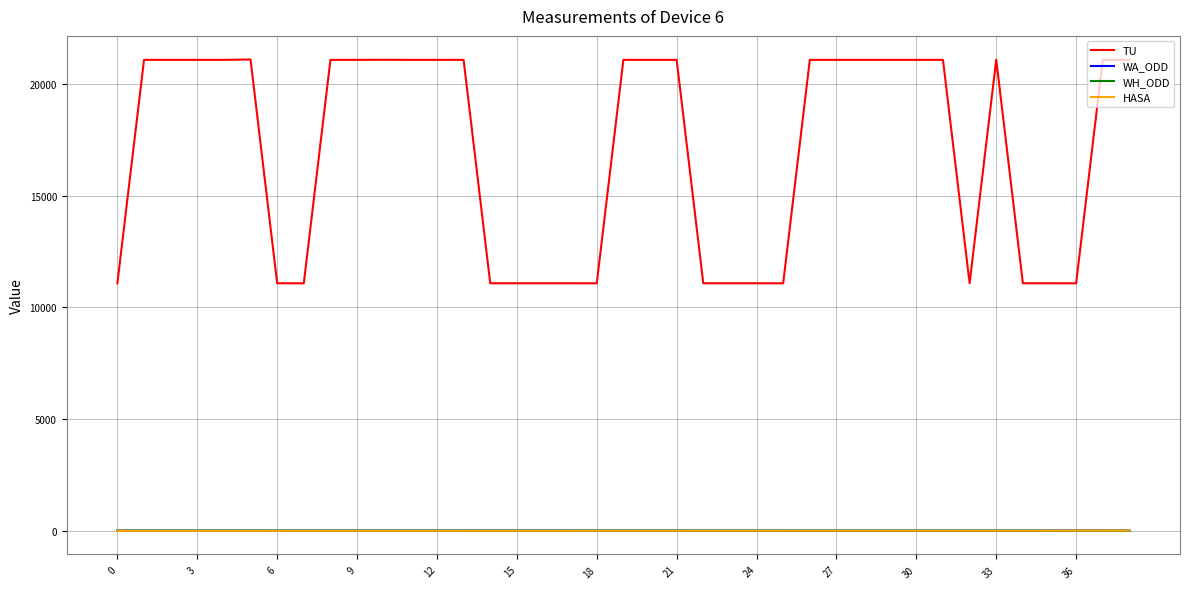

True or false: WA_ODD and TU cross at least once.

False